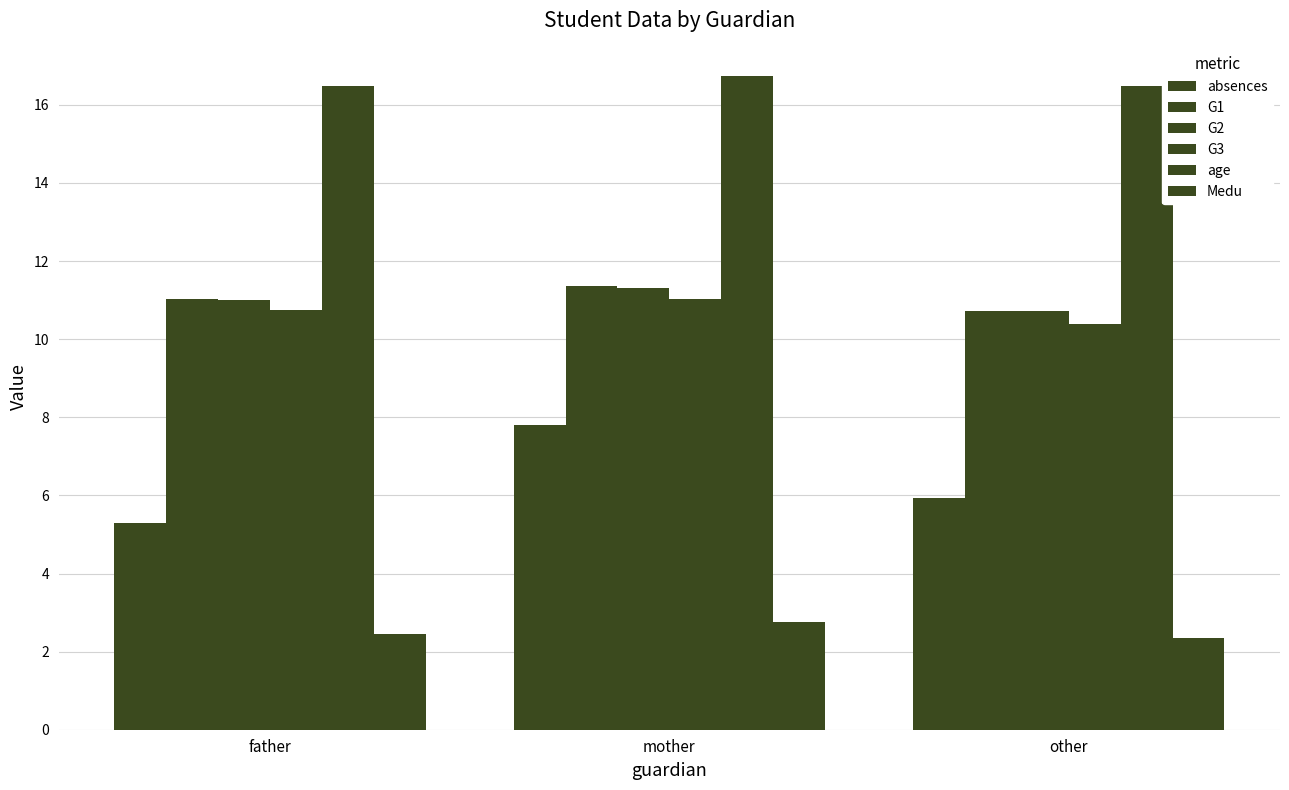

How many series are shown in this chart?

6